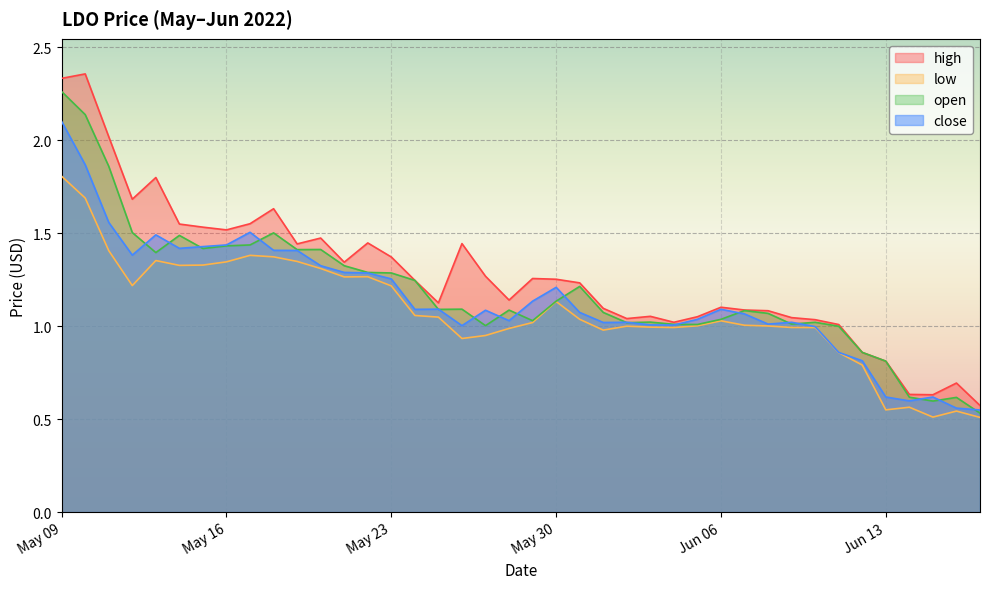

At which label does close reach its peak?

May 09